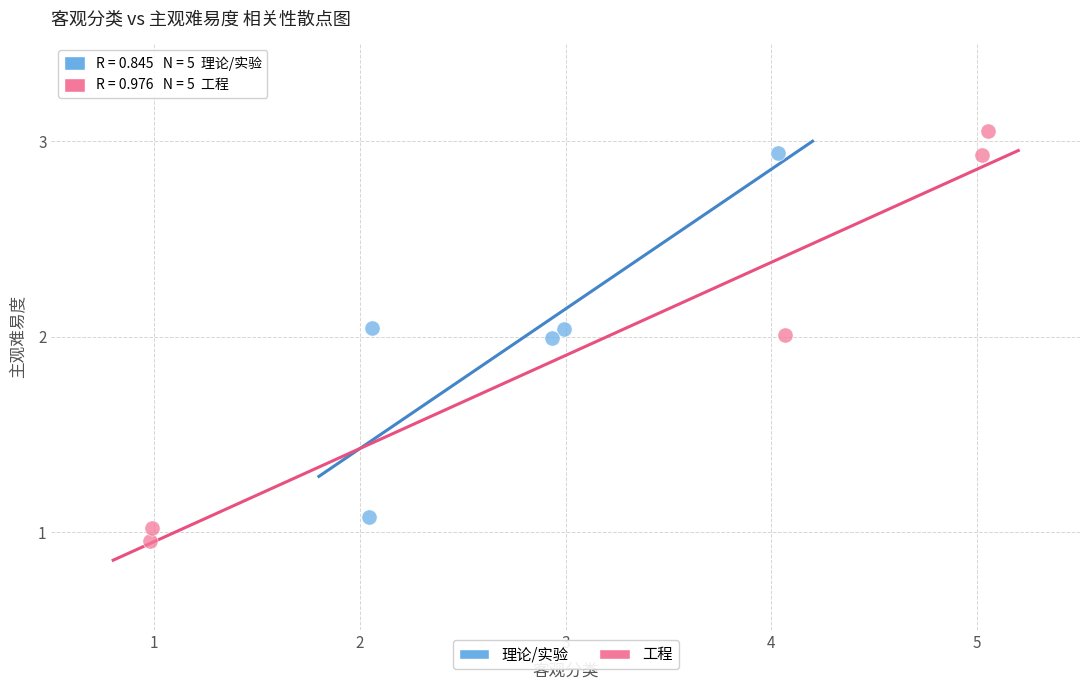

Which series contains the highest Y value?

工程